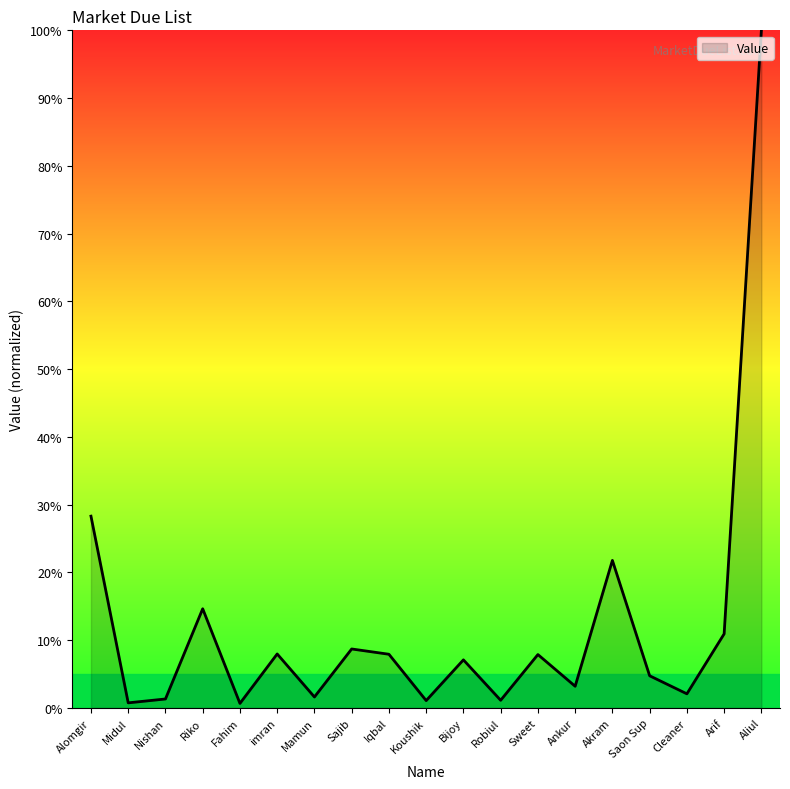

True or false: the data shows 3.2 at Ankur.

True